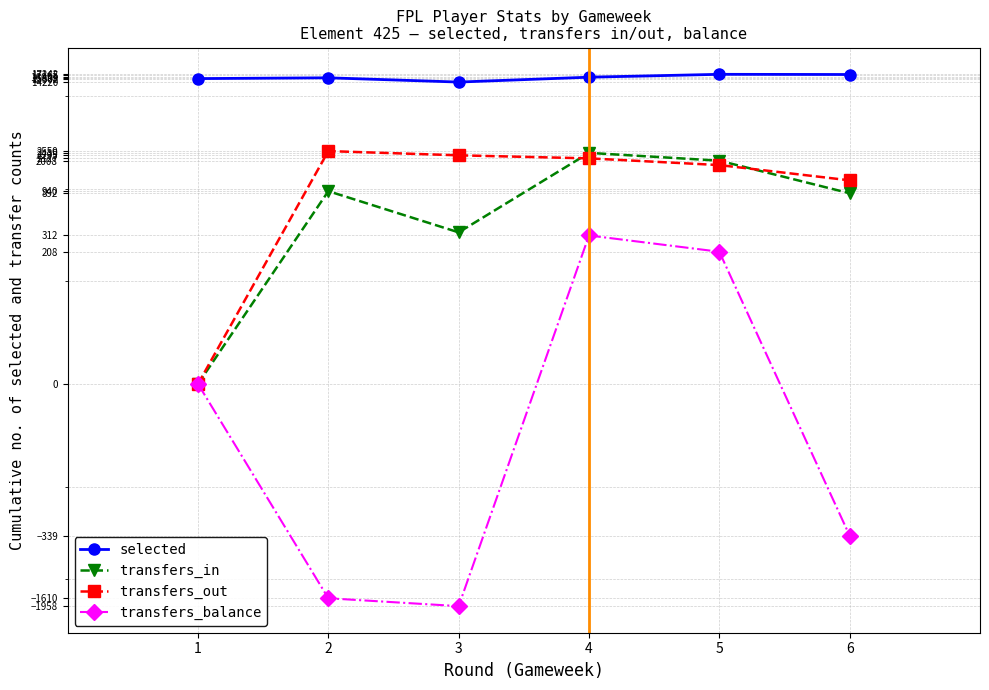

What is the approximate value of transfers_out at 4, to the nearest 50?

2150